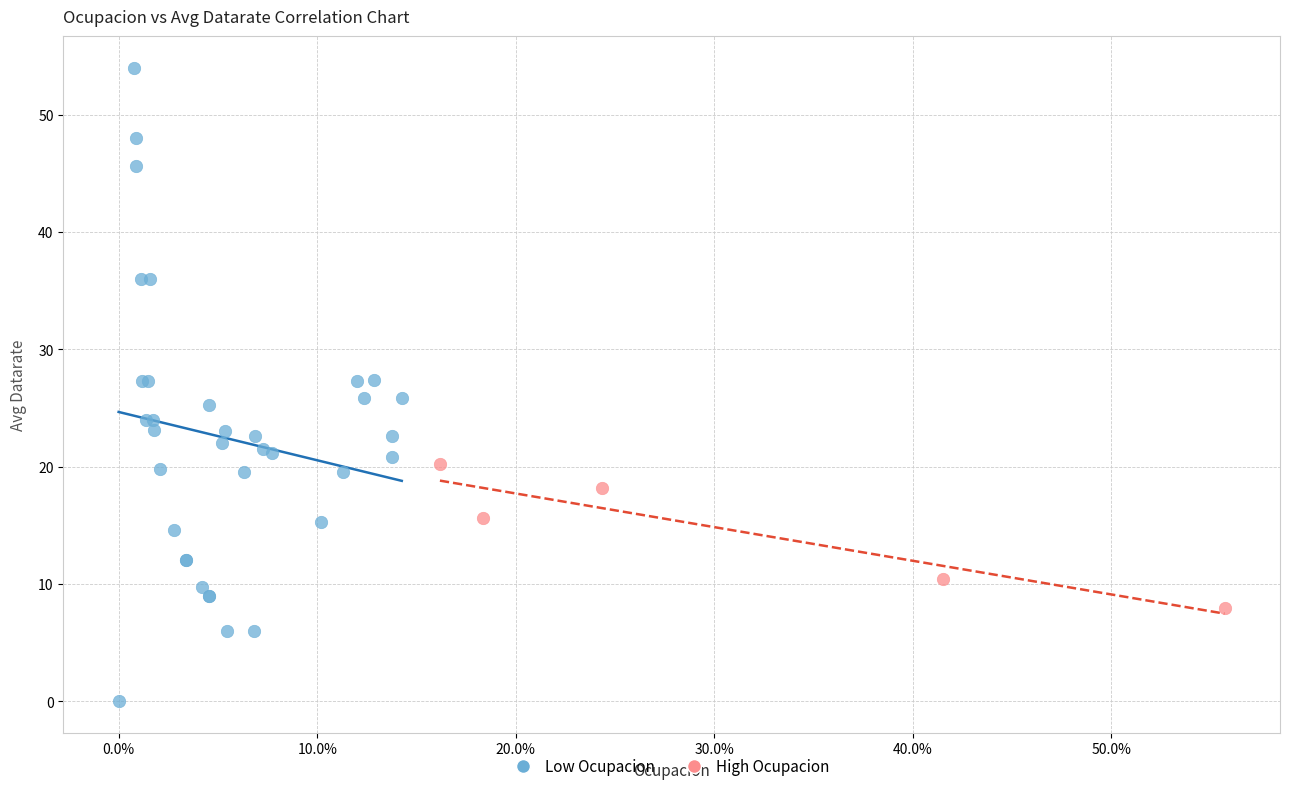

Which series contains the lowest Y value?

Low Ocupacion